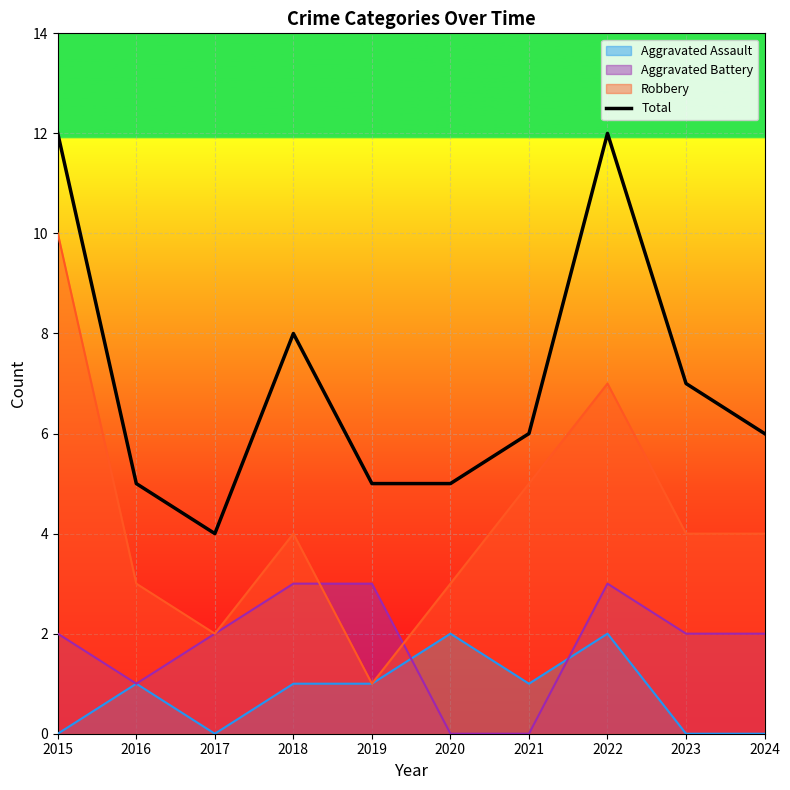

Which series changed the most between 2016 and 2022?

Total